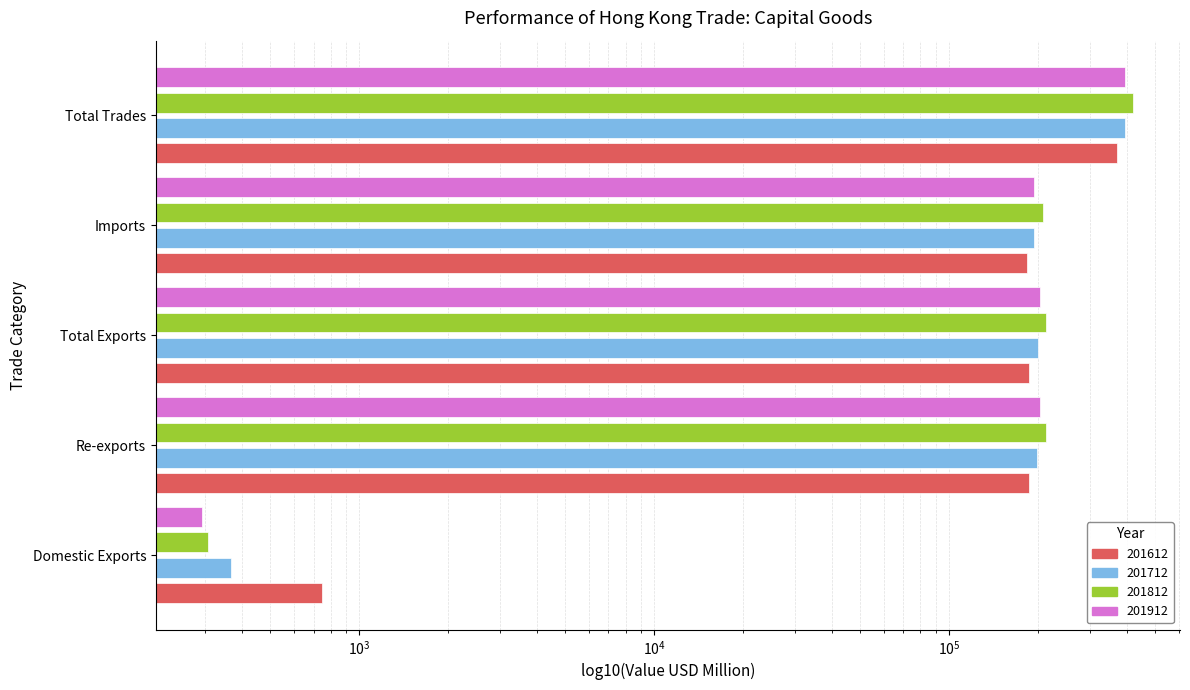

Count the number of categories in the chart.

5